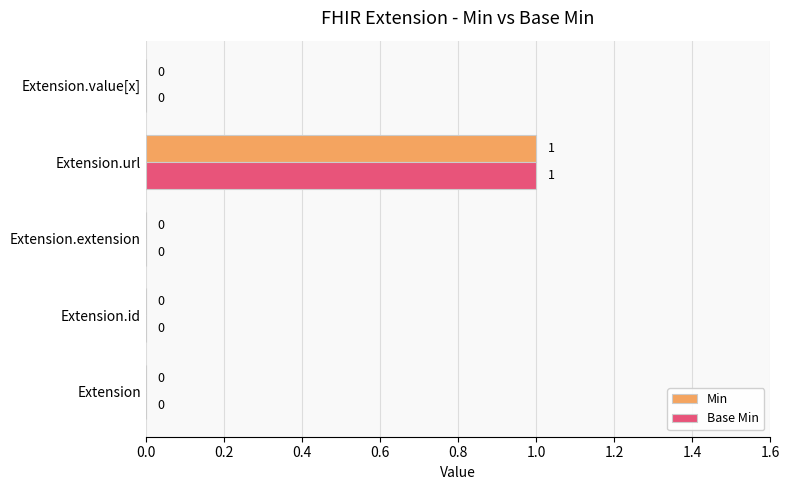

At which category is the sum across all series the highest?

Extension.url